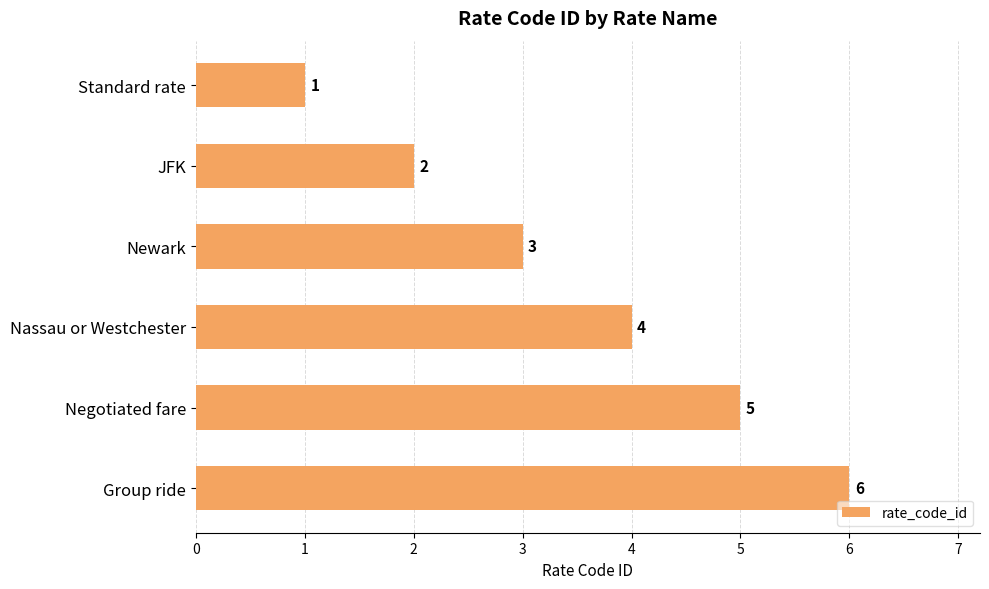

The chart shows a value of 3 at Newark. True or false?

True